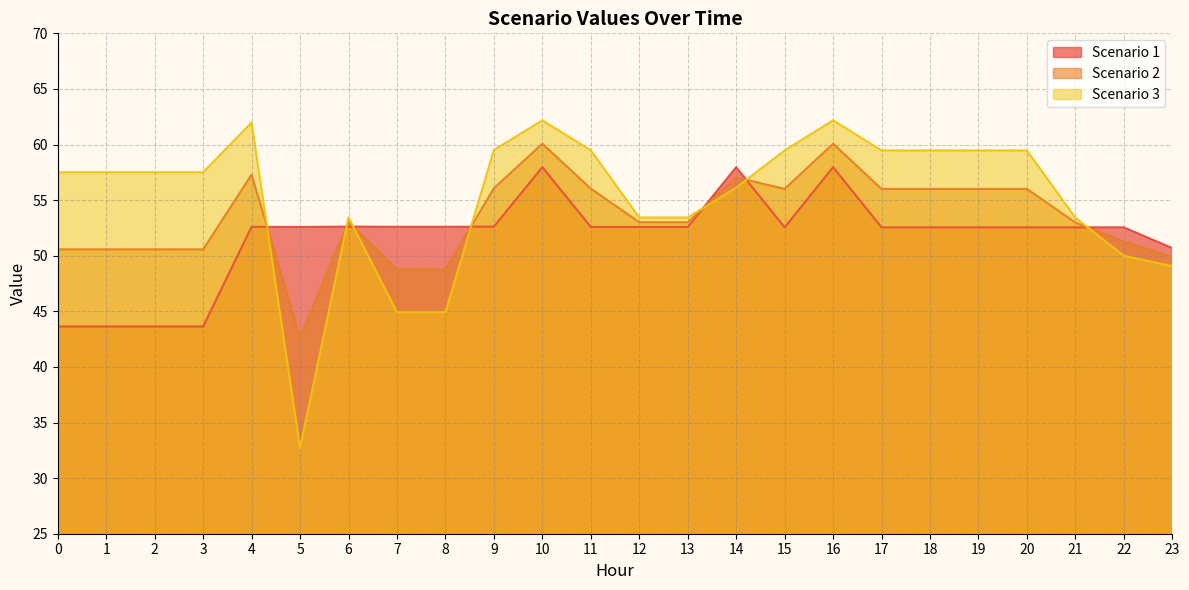

At how many categories does at least one series exceed 61?

3